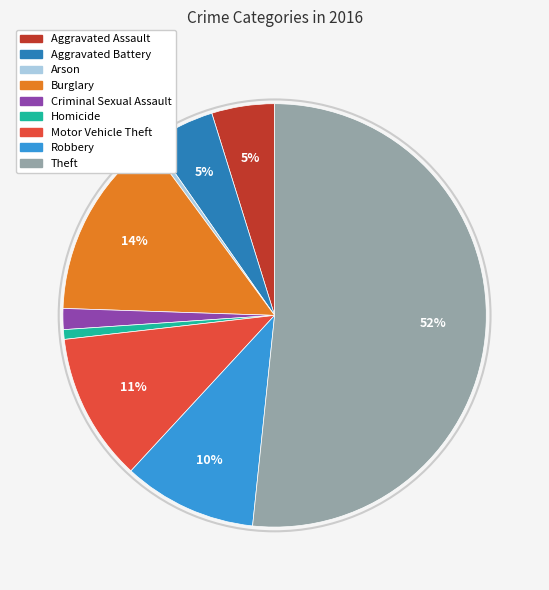

Is the sum of Burglary and Aggravated Battery greater than half?

No